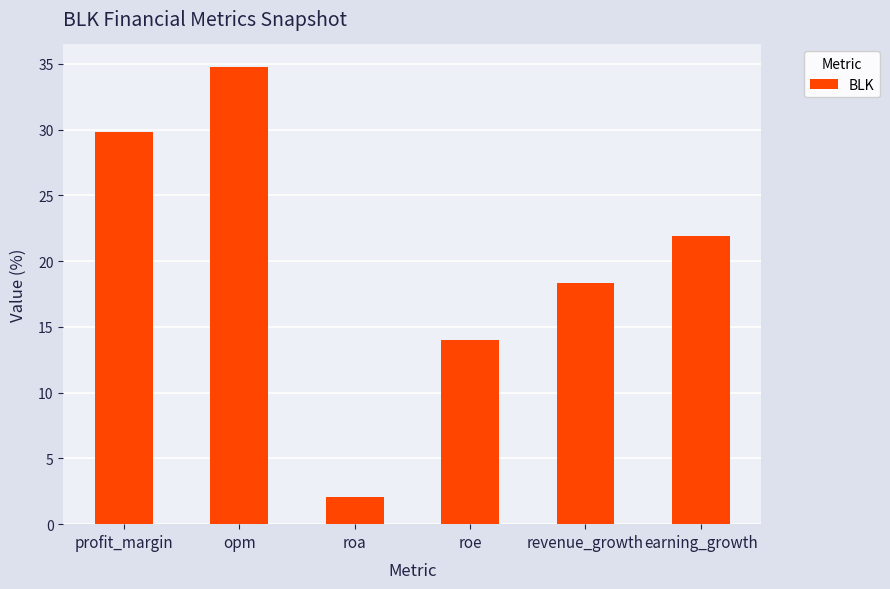

Does the chart contain stacked bars?

No